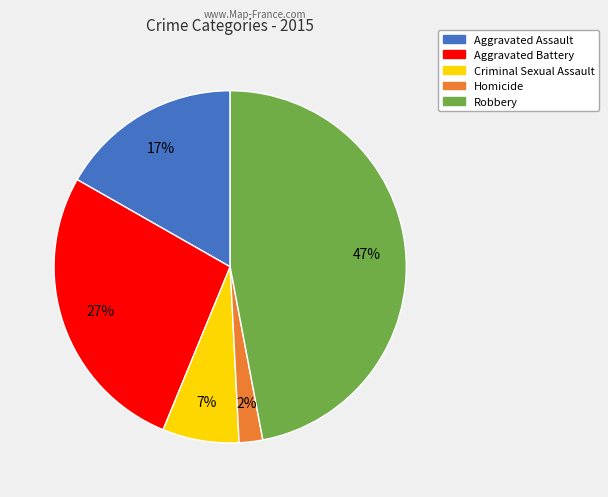

Does any single category account for the majority?

No